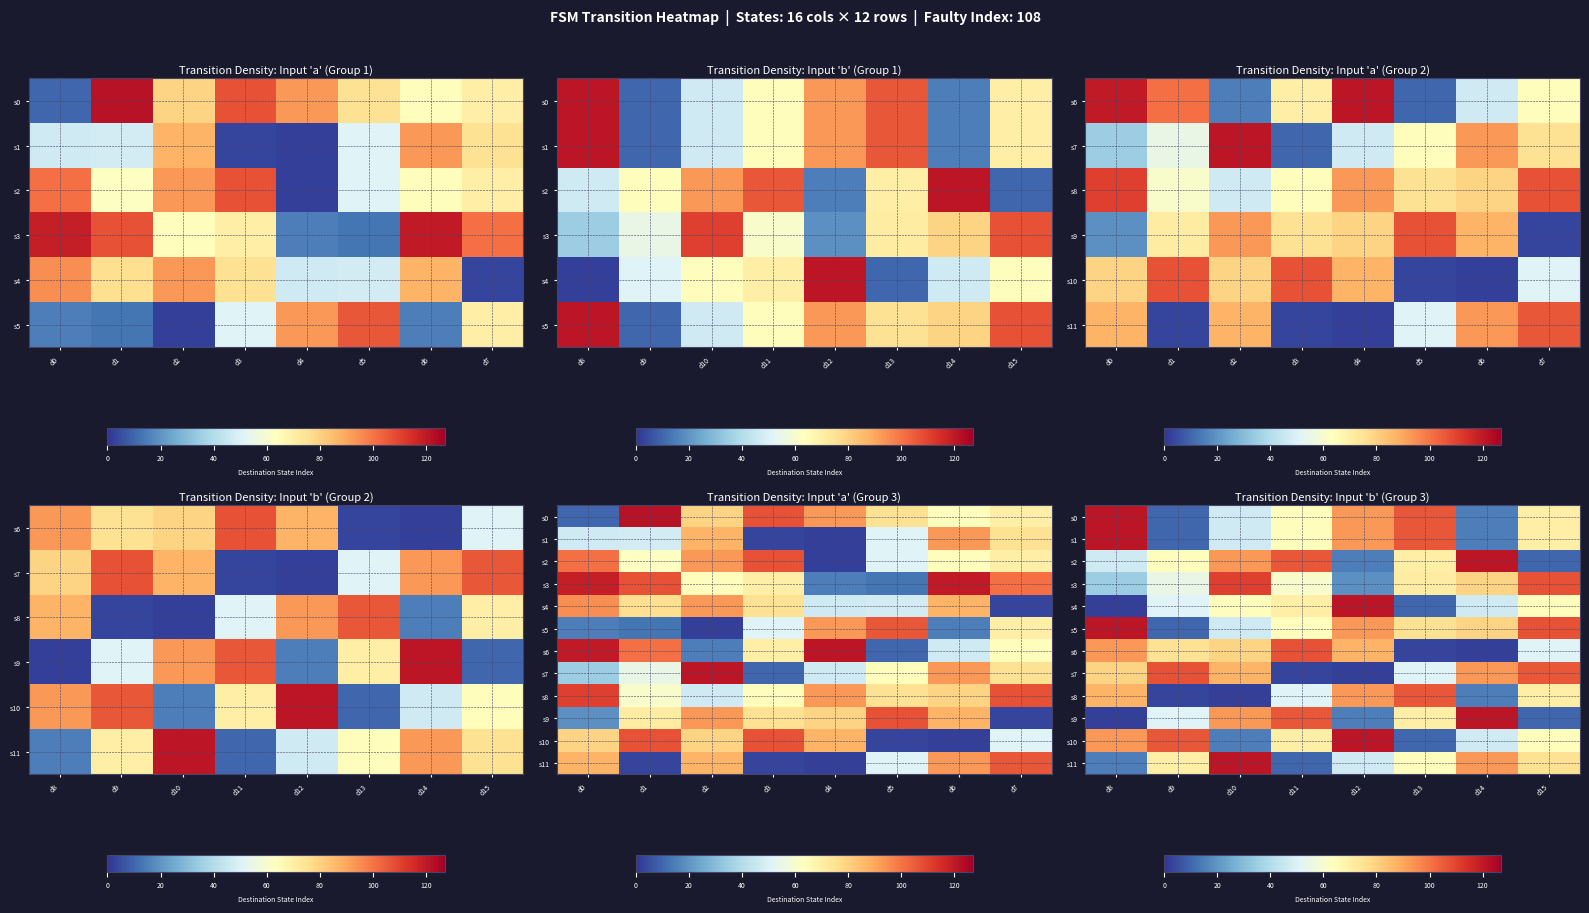

The s0 series shows 4 at d14. True or false?

False